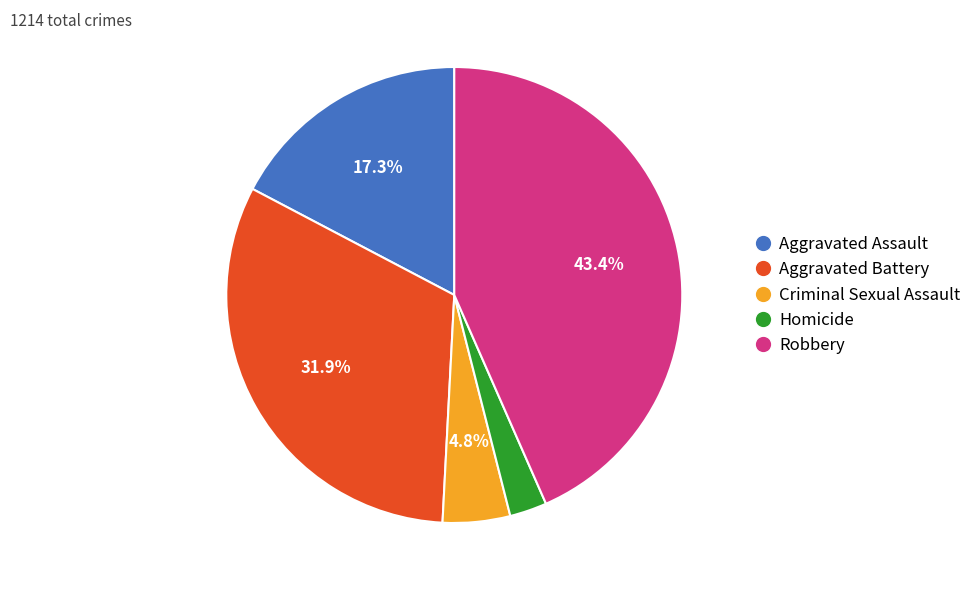

How many segments does this pie chart have?

5